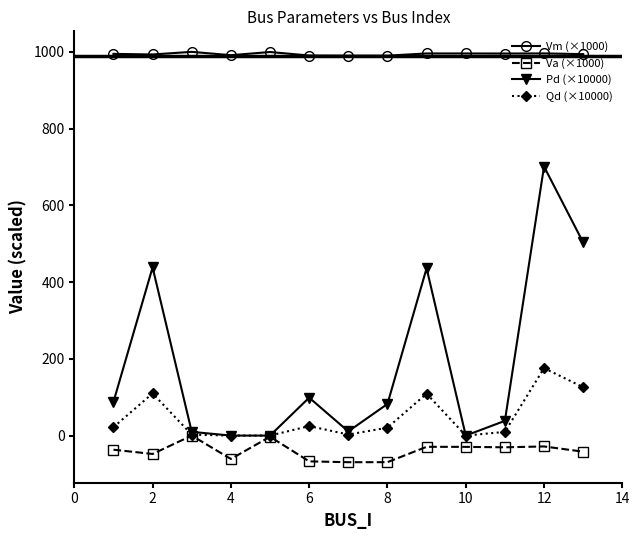

How many values in the Va (×1000) series exceed -36?

6